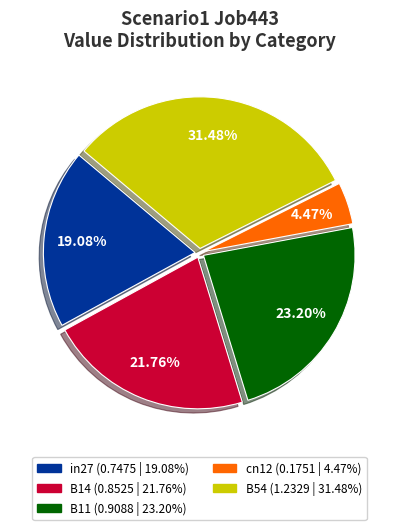

Rank the categories by value from lowest to highest.

cn12, in27, B14, B11, B54